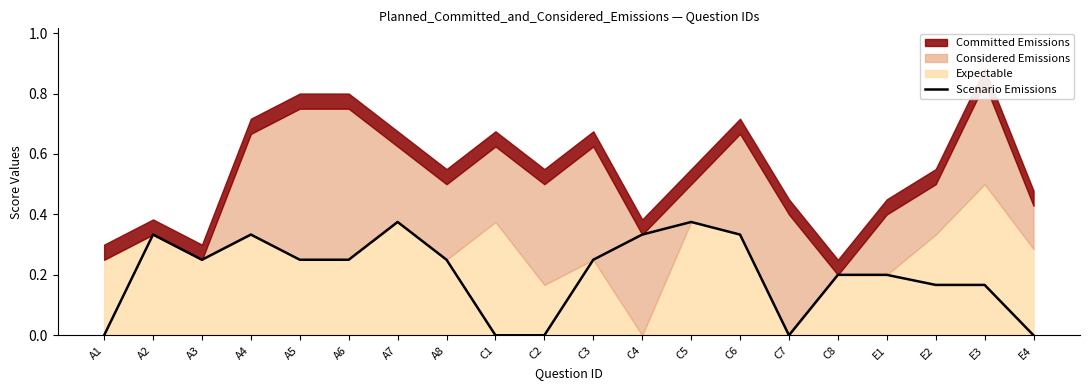

Which has a higher value, C8 or A2?

A2